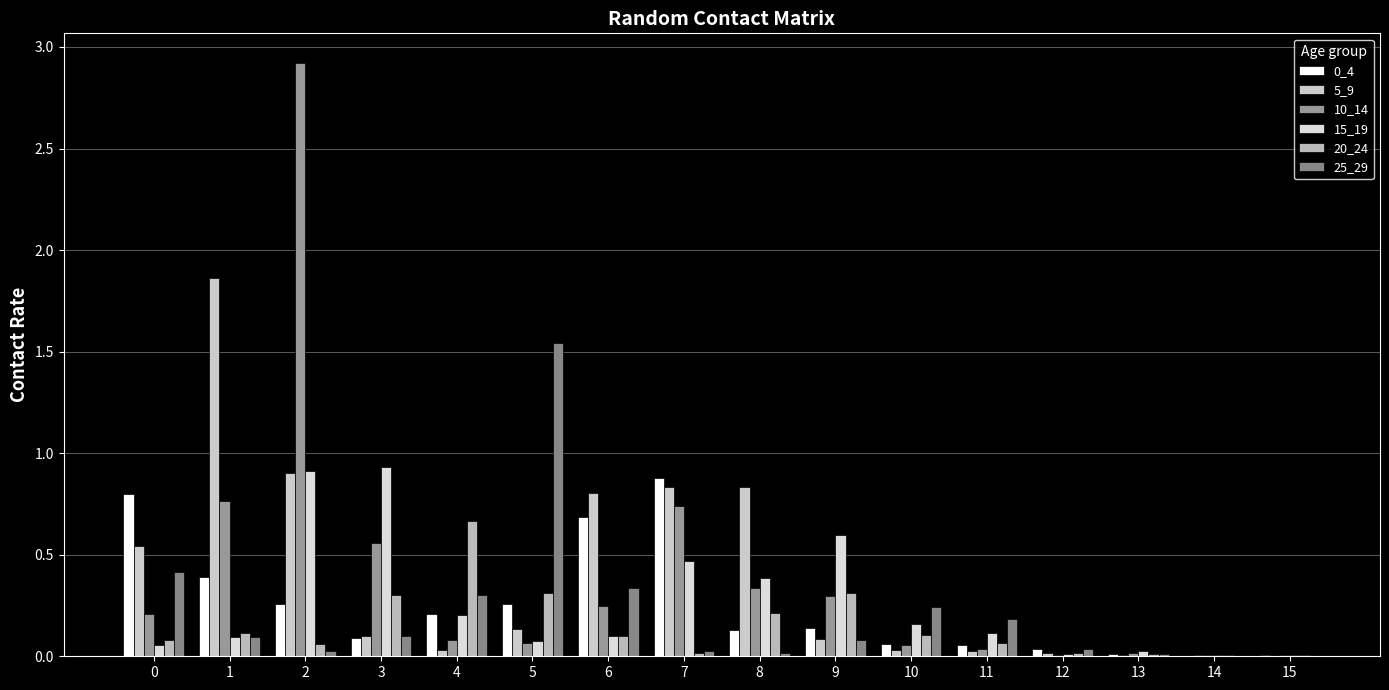

At which label is 10_14 closest to 1?

1